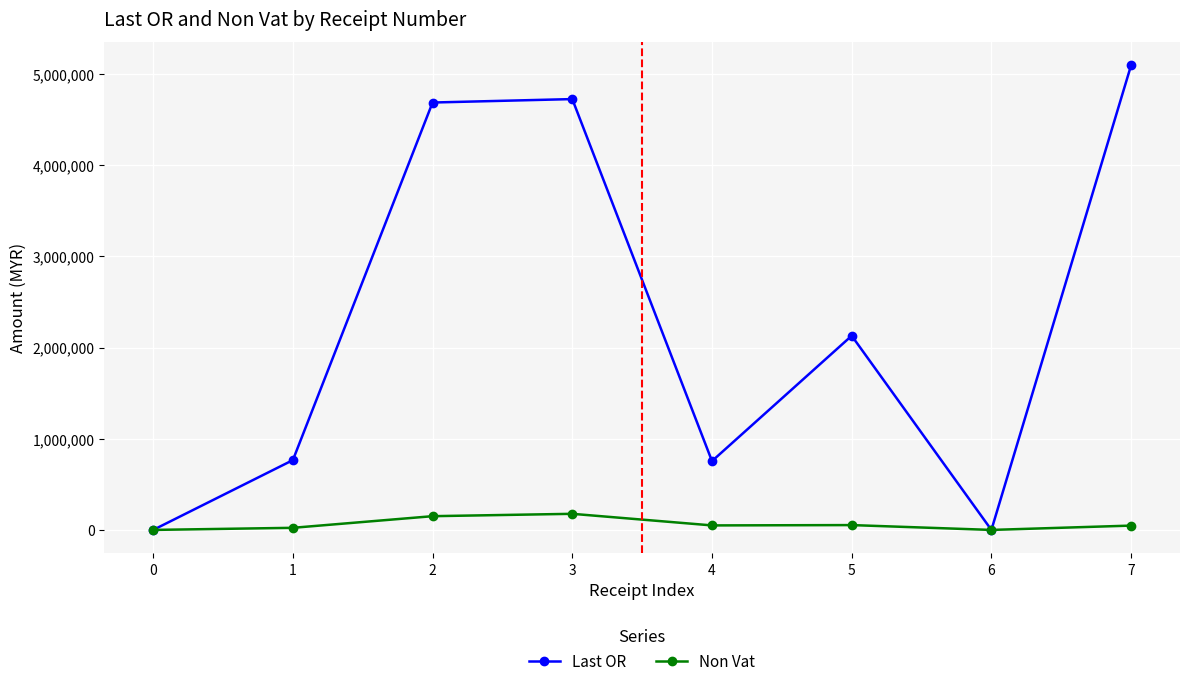

True or false: Last OR has a value of 1084066.8 at 1.

False